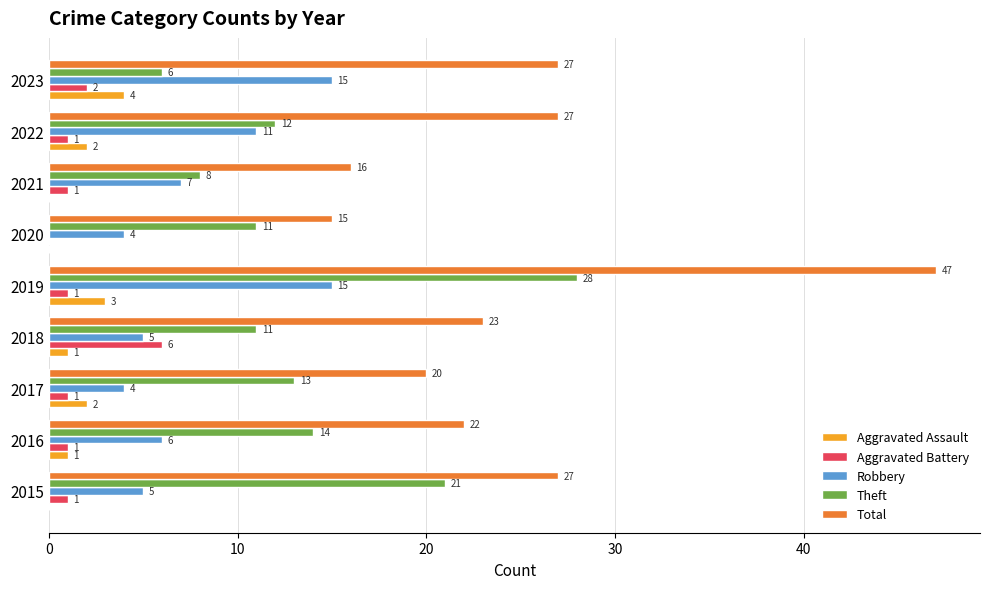

What is the greatest value displayed?

47